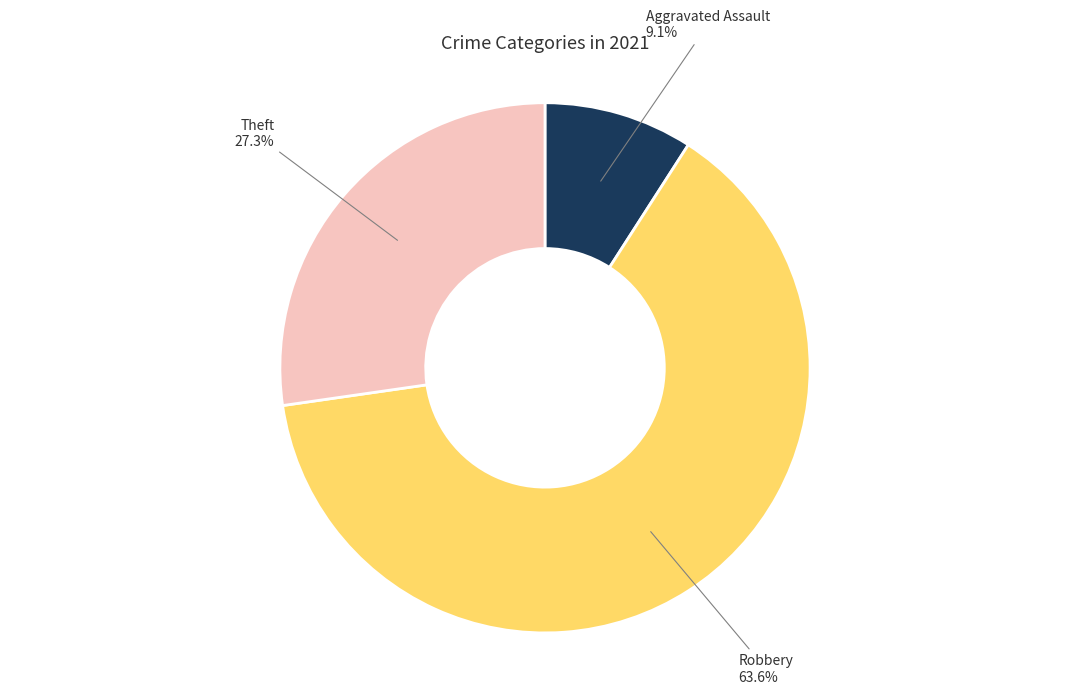

Is there any slice that represents more than half of the pie?

Yes